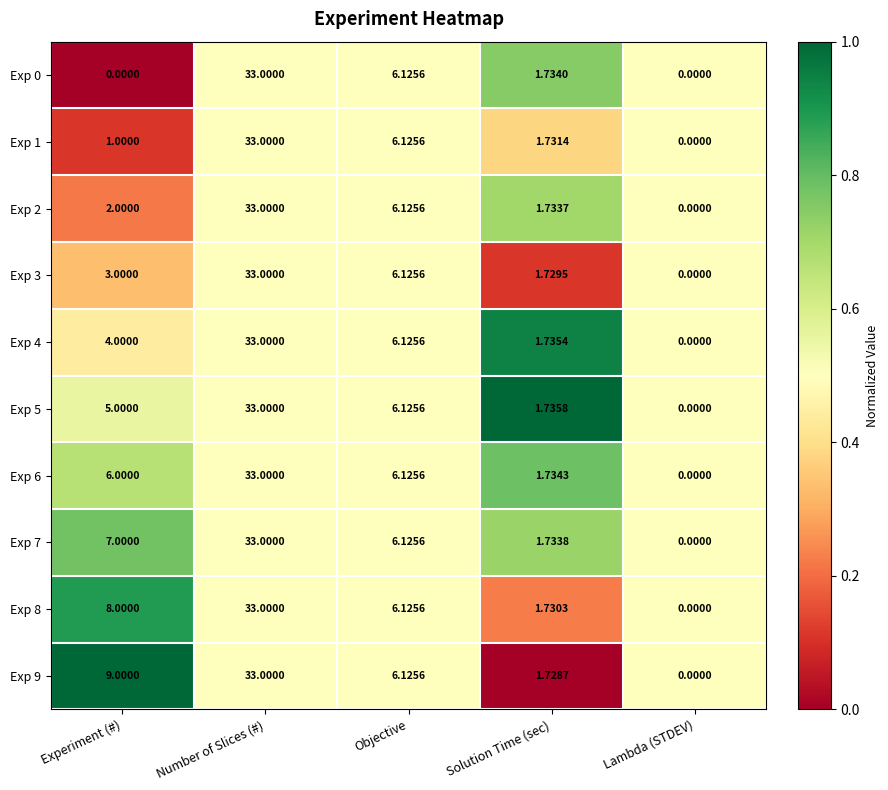

Is the value of Exp 2 at Solution Time (sec) greater than the value of Exp 8 at Experiment (#)?

No